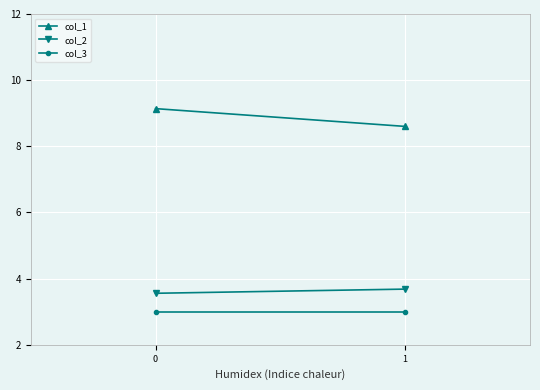

What is the sum of all col_3 values?

6.0